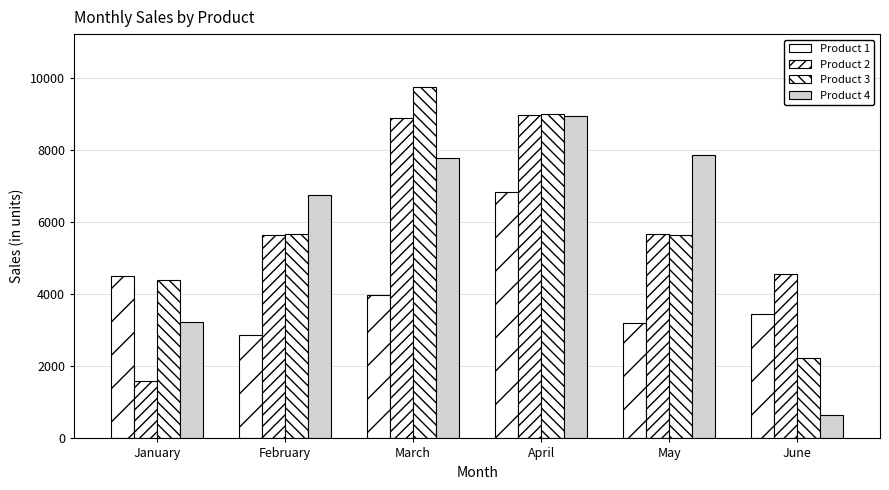

What is the value of the Product 3 bar at the 6th from the left?

2233